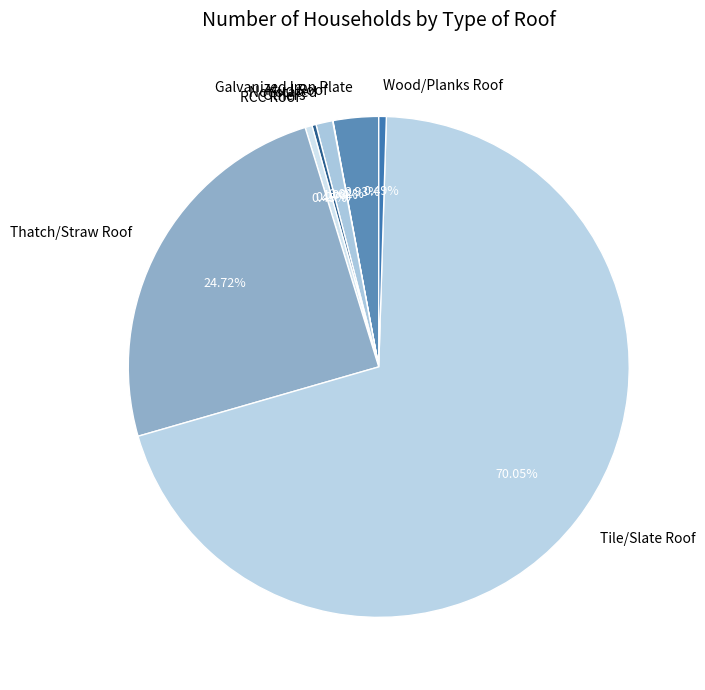

True or false: Tile/Slate Roof accounts for 84% of the total.

False